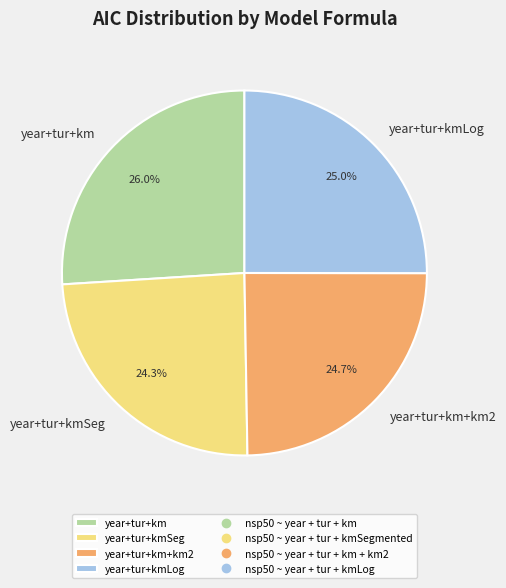

How many slices are in this pie chart?

4